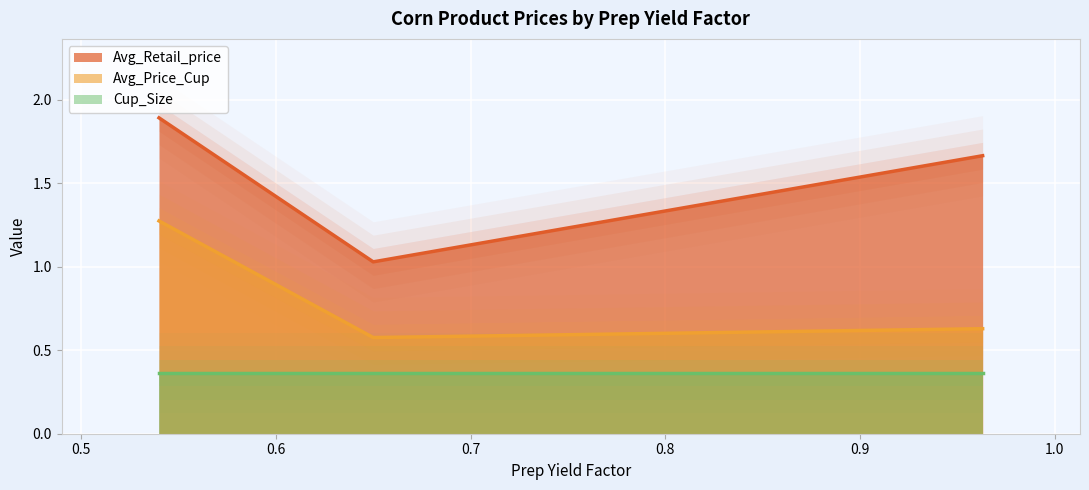

At how many categories does at least one series exceed 0?

3